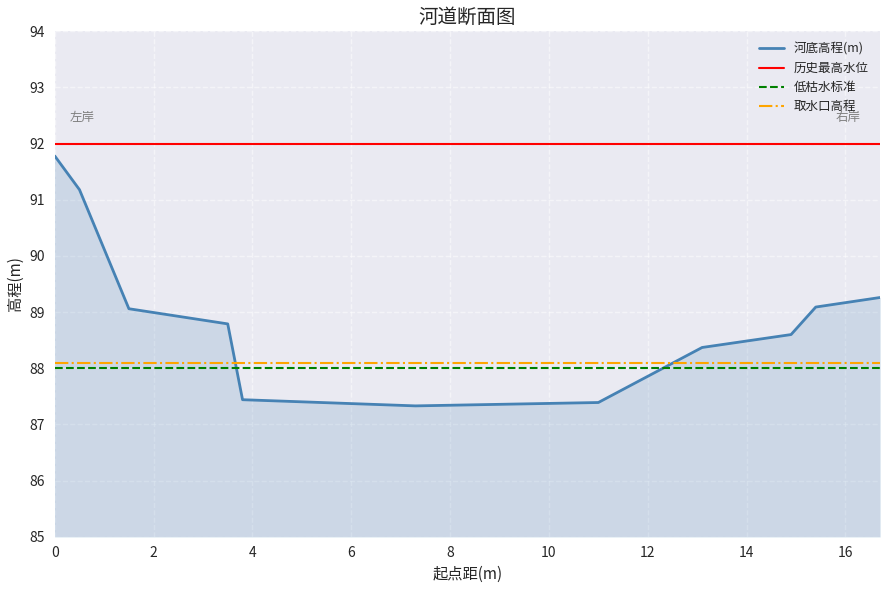

What is the difference between the second highest and second lowest values?

3.8